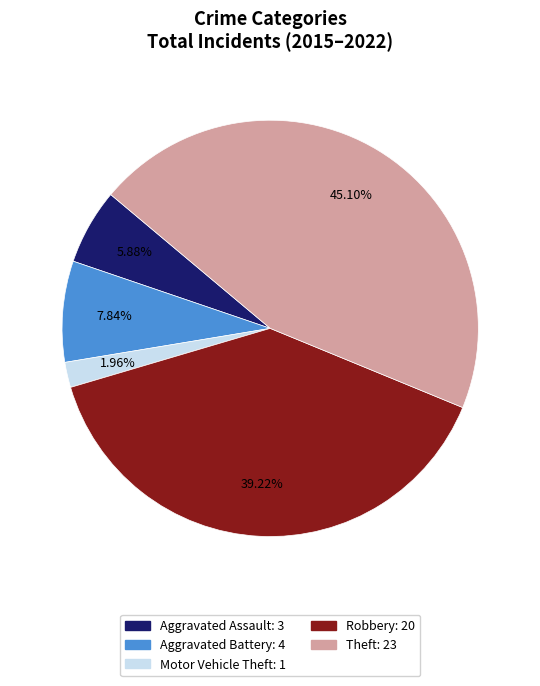

How many segments does this pie chart have?

5